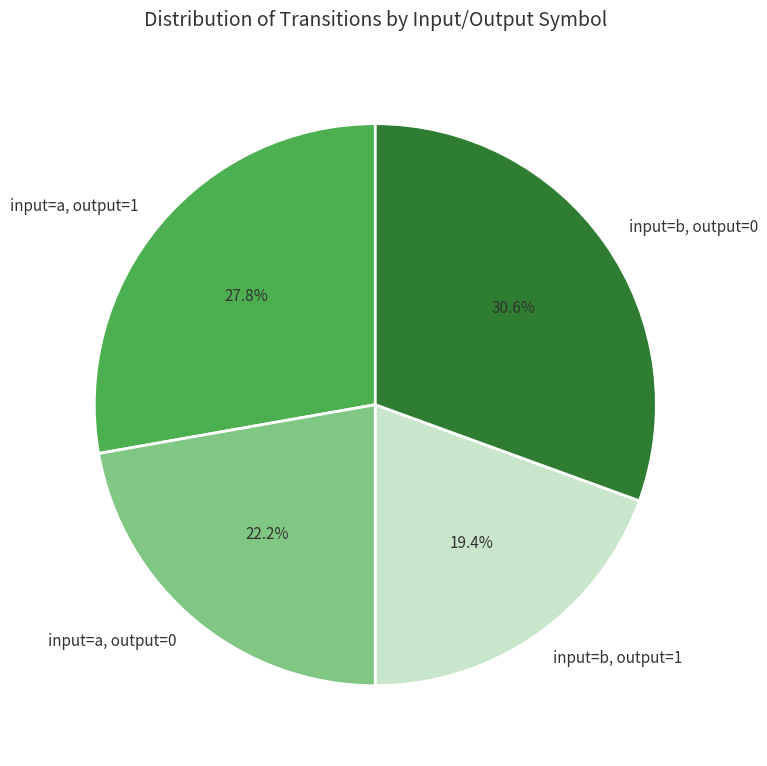

Which has a higher value, input=a, output=0 or input=a, output=1?

input=a, output=1